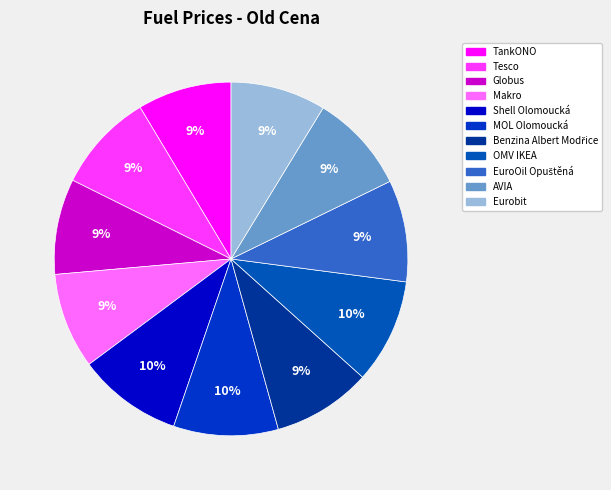

Which category has the smallest portion of the pie?

TankONO